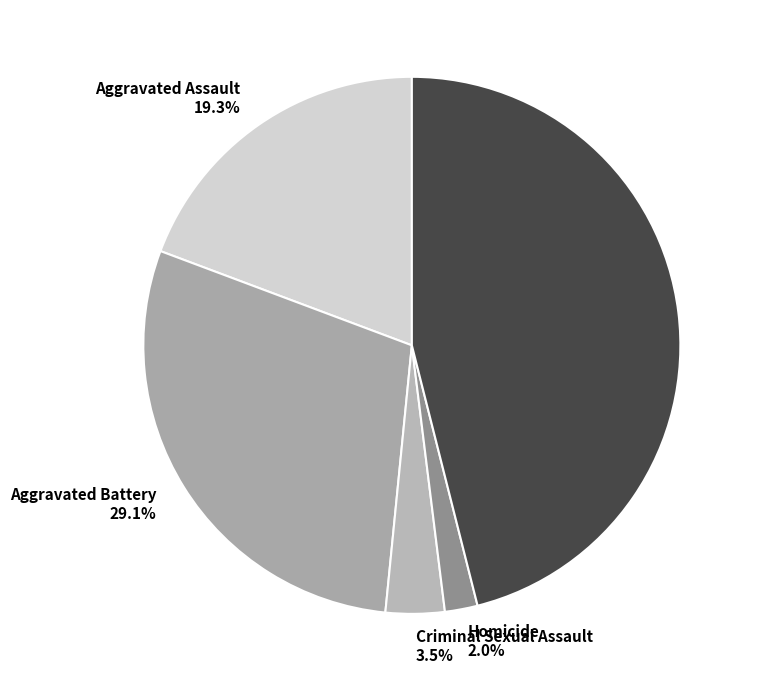

The Criminal Sexual Assault slice represents 11% of the pie. True or false?

False